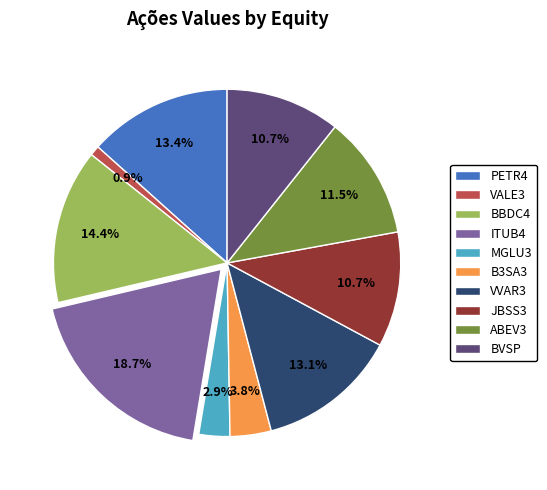

Is there a majority slice in this chart?

No